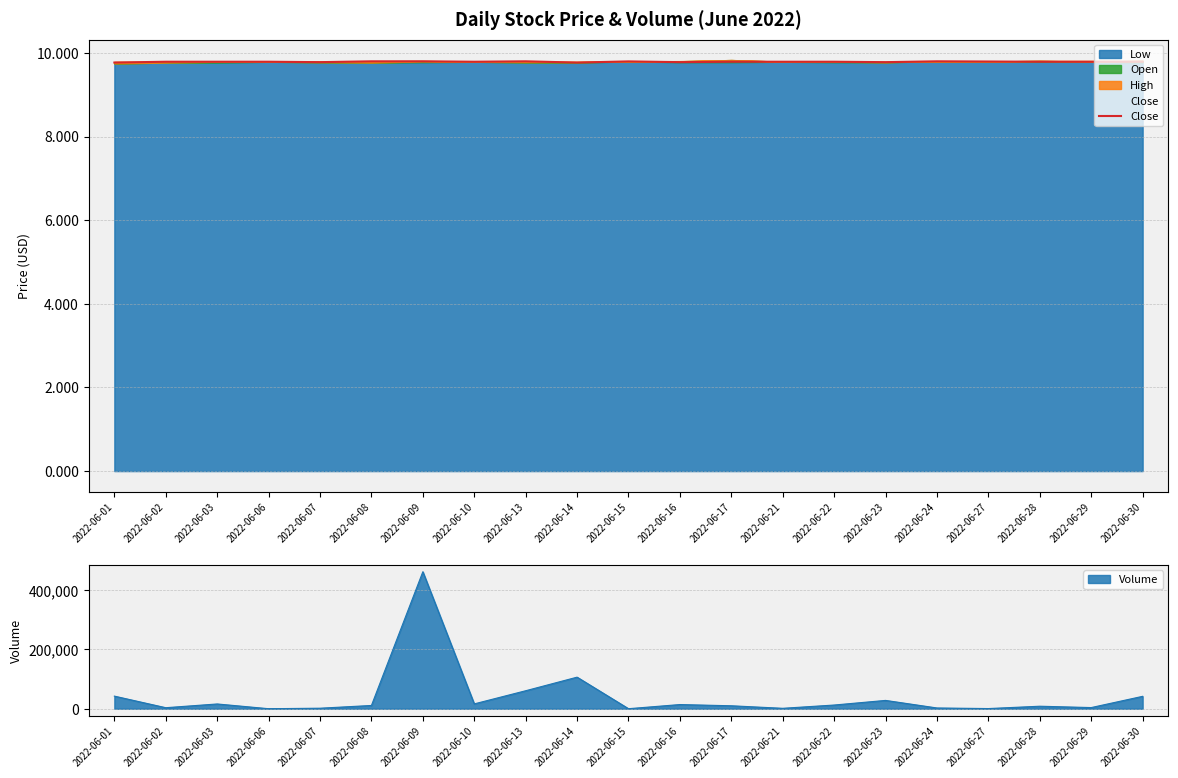

What is the value of the 21st point from the left?

9.8